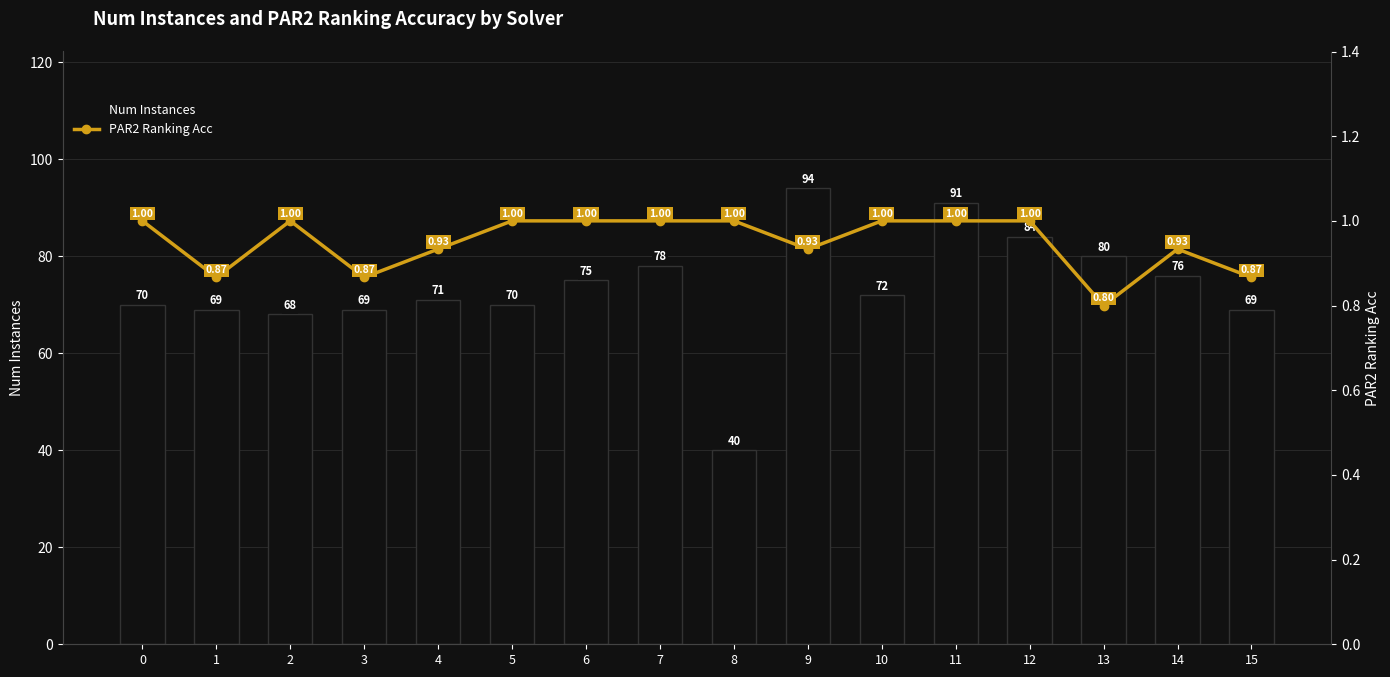

Between 1 and 9, which is larger?

9